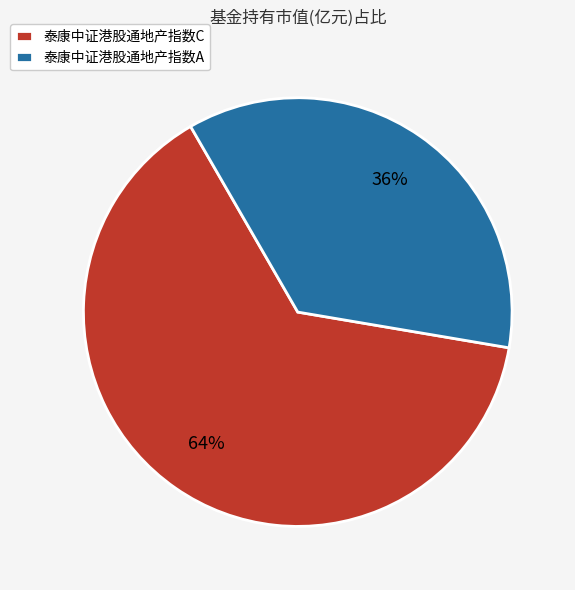

How many slices are in this pie chart?

2